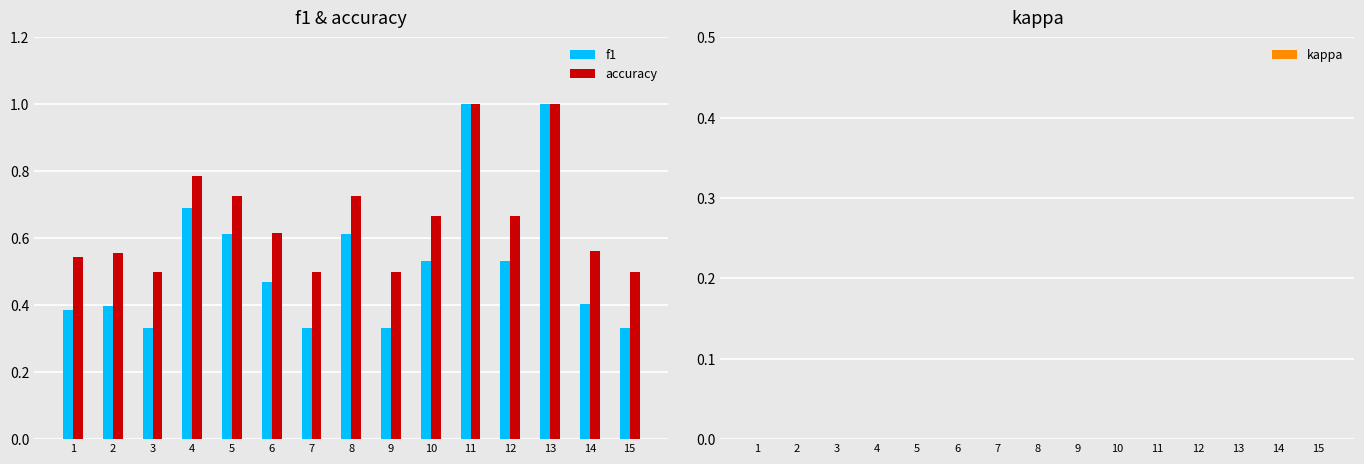

True or false: accuracy has a value of 1.0 at 13.

True